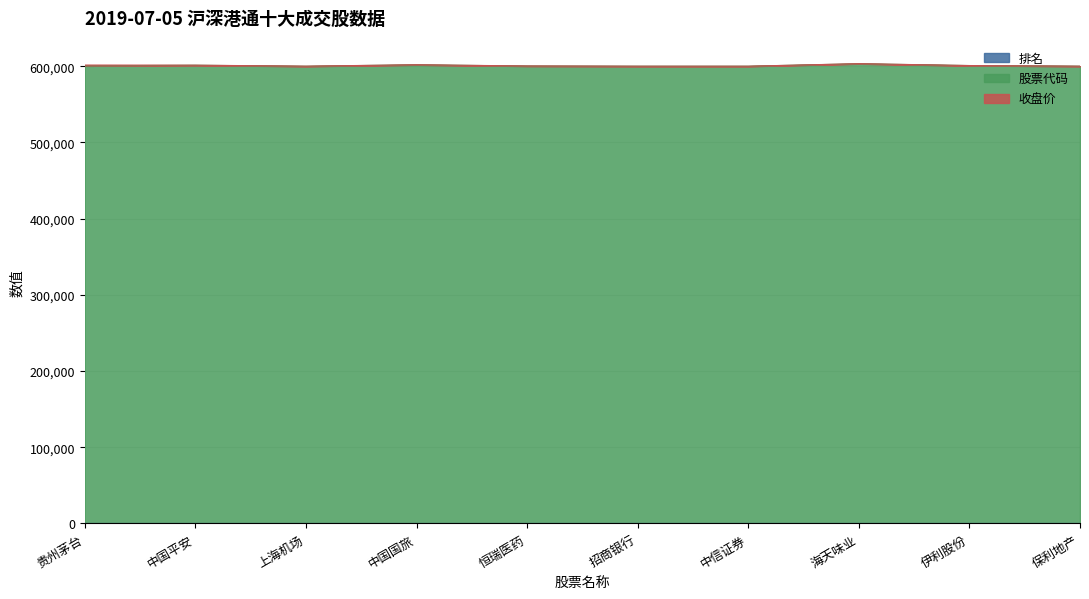

What is the approximate value of 排名 at 中国平安?

2